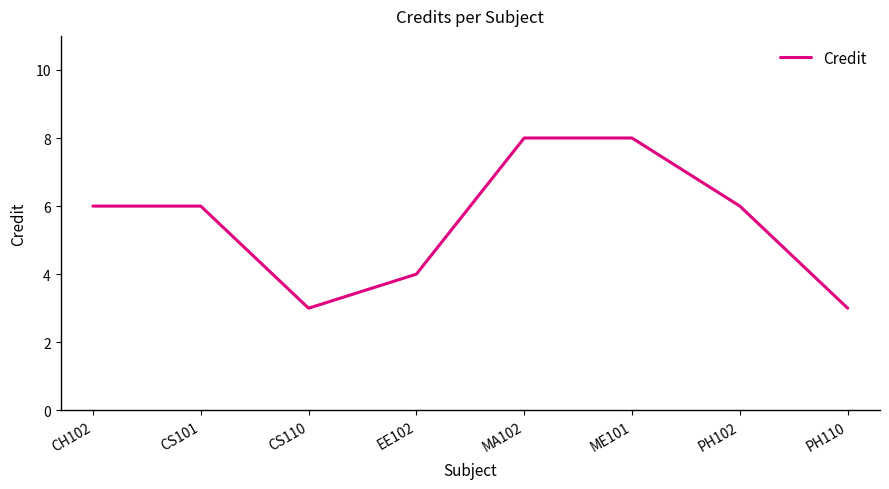

At which category does the data reach its first local valley?

CS110